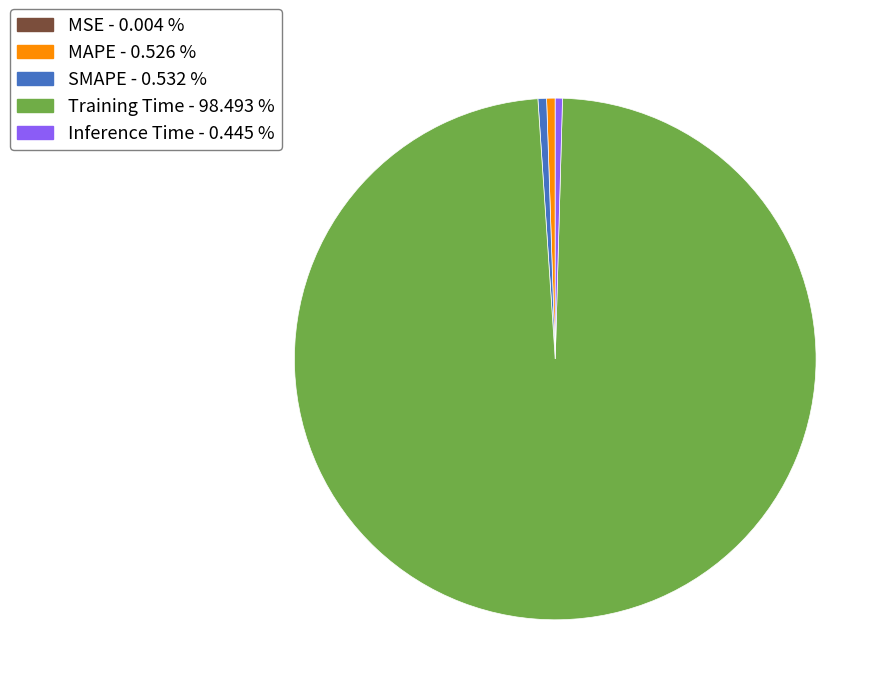

Which category has the biggest portion of the pie?

Training Time